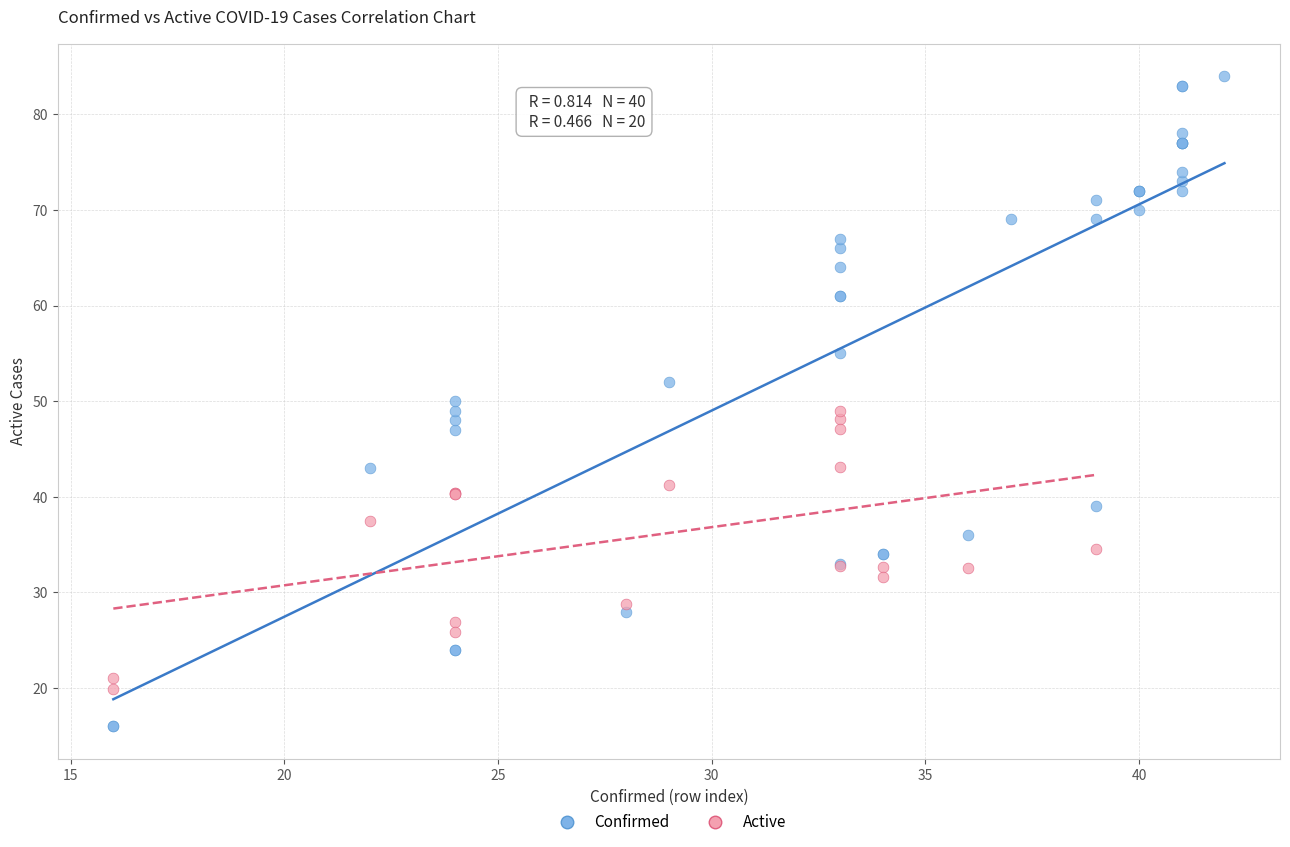

Which series reaches the maximum Y coordinate?

Confirmed